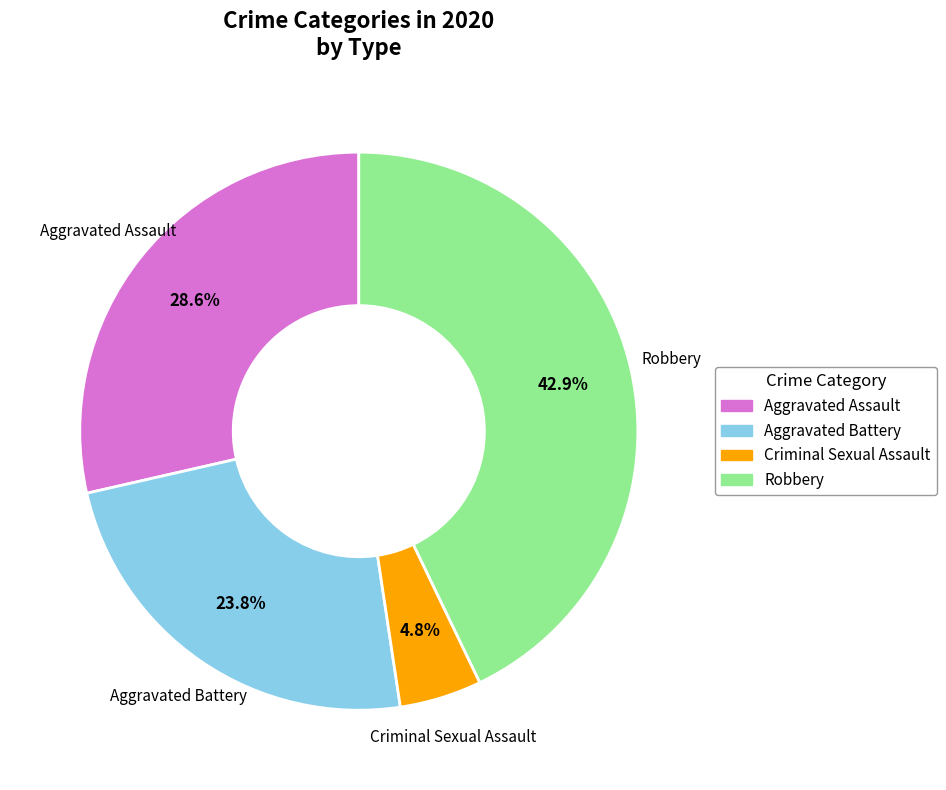

Is there a majority slice in this chart?

No